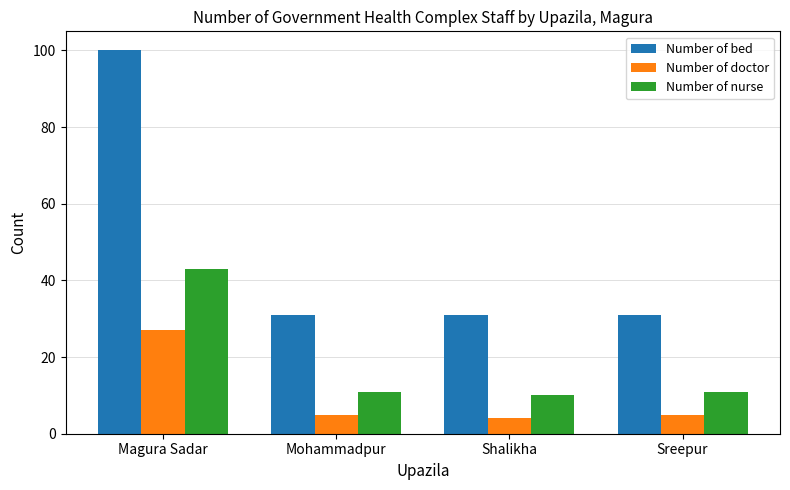

How many bars are there in total?

12